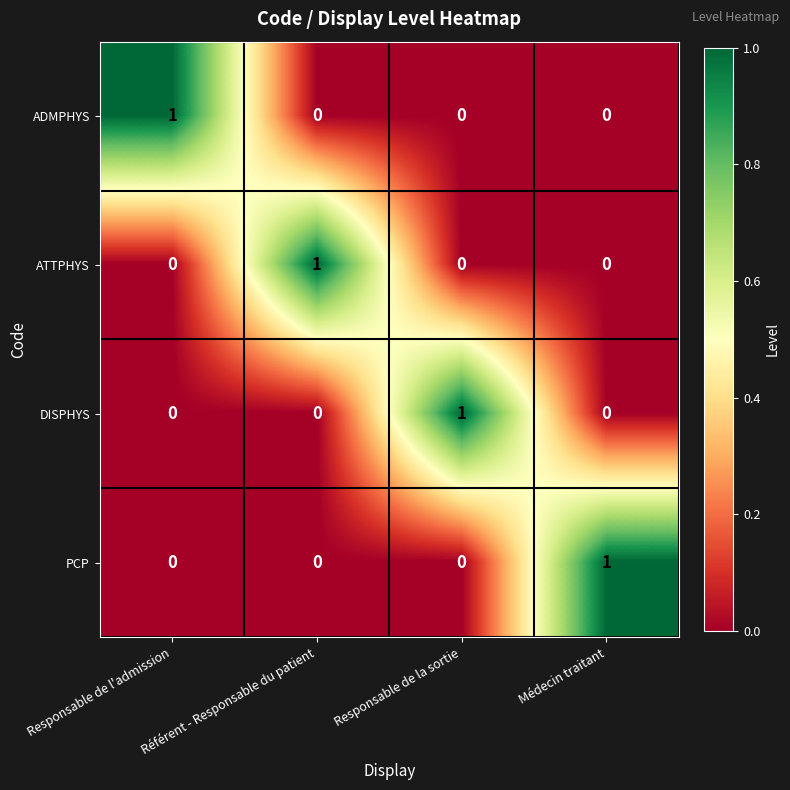

Count the PCP values in the range 0 to 1.

4